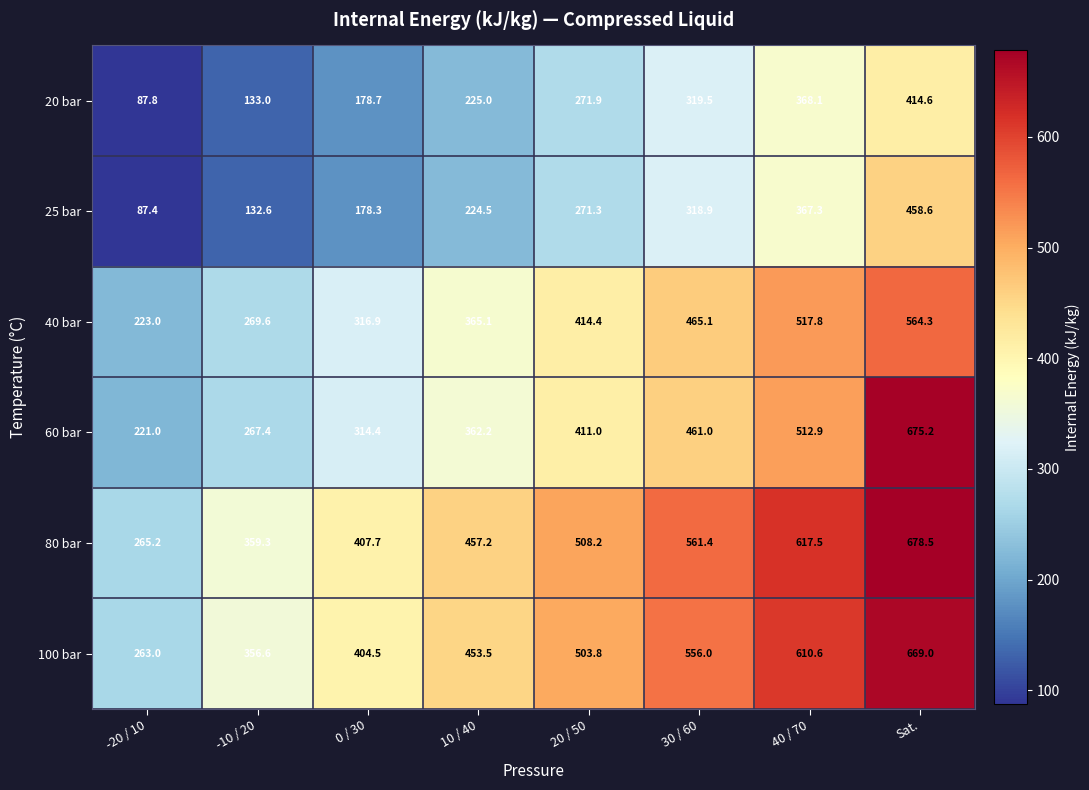

What is the difference between the maximum and second lowest values in the 40 bar series?

294.7